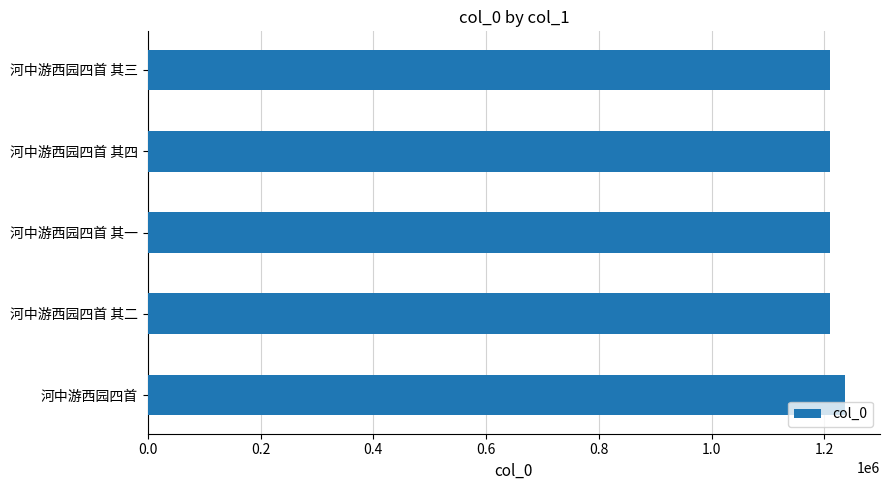

Approximately how many times larger is the value at 河中游西园四首 其二 compared to 河中游西园四首?

1.0